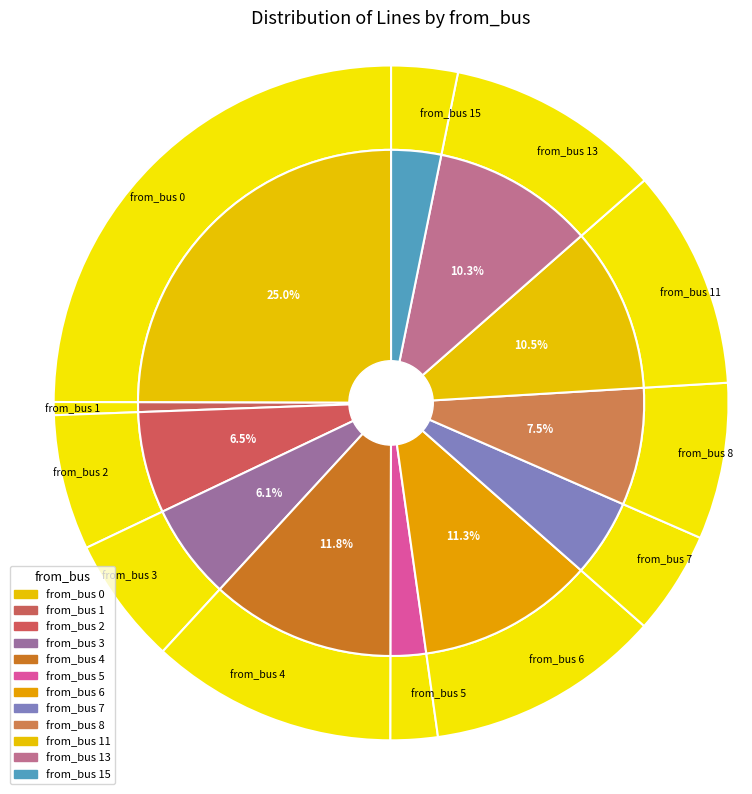

To the nearest percent, what portion does bus_3 represent?

6%